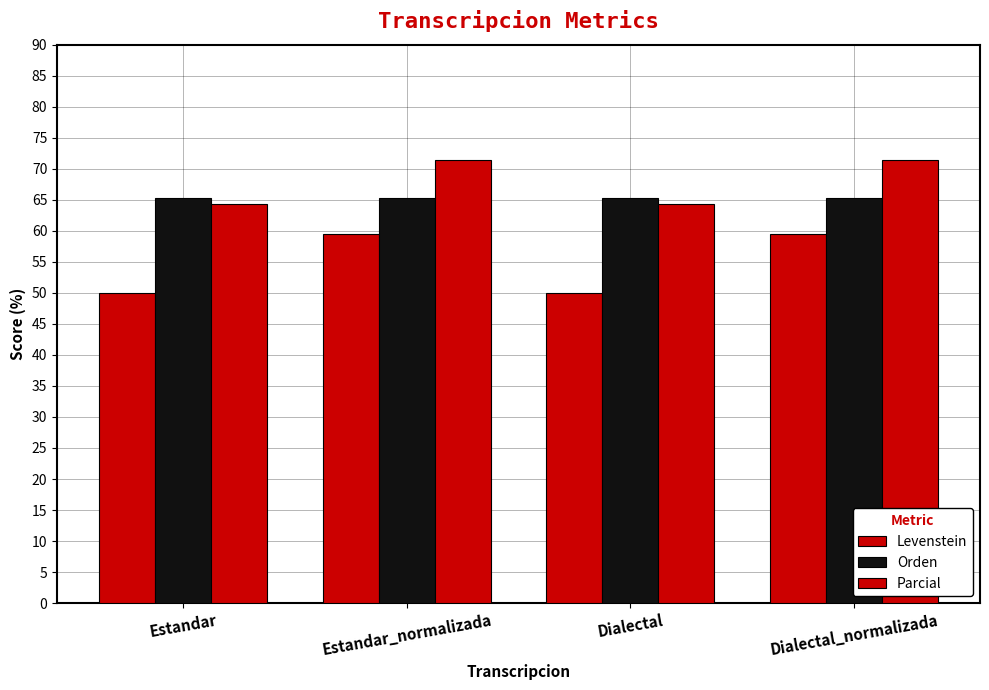

Which has a higher value, Dialectal_normalizada or Estandar_normalizada?

Dialectal_normalizada